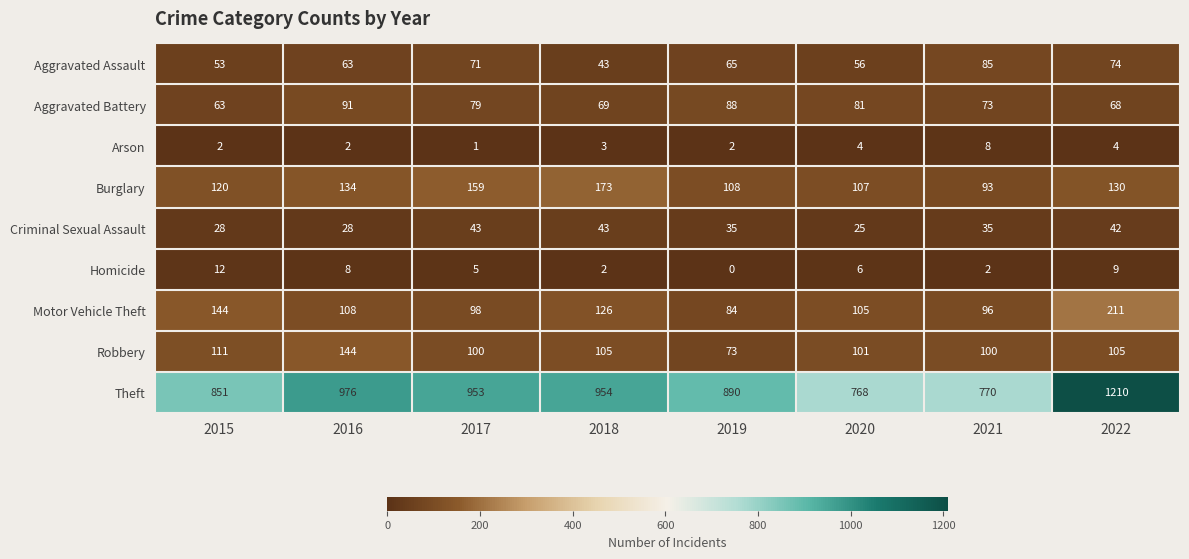

Is it true that Motor Vehicle Theft equals 229 at 2015?

False